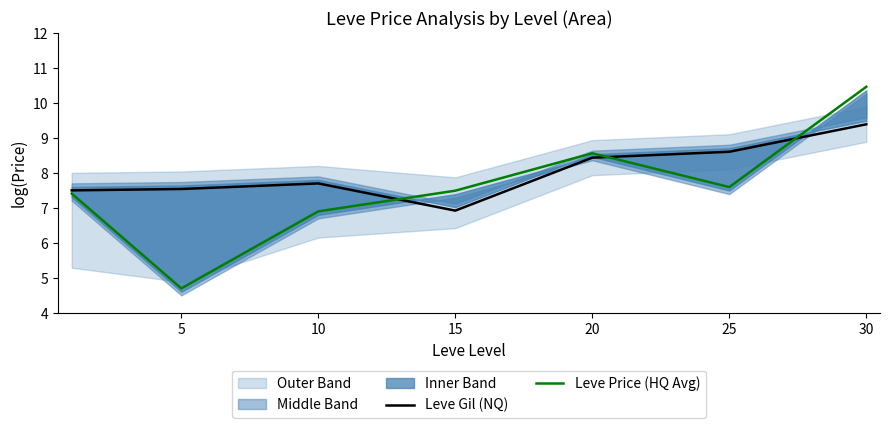

What is the spread (max minus min) of values at 20?

0.1